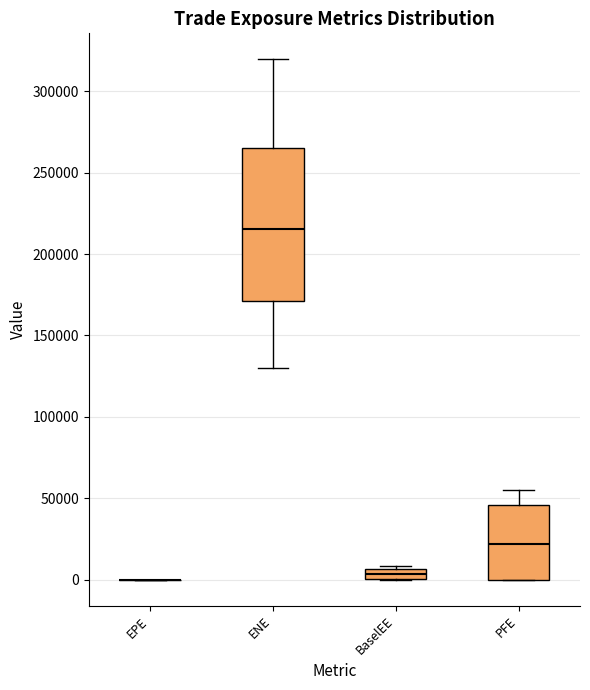

Where is the lower edge of the box for BaselEE on the y-axis? The values are not printed on the chart, so give them approximately, as read against the axis.

0